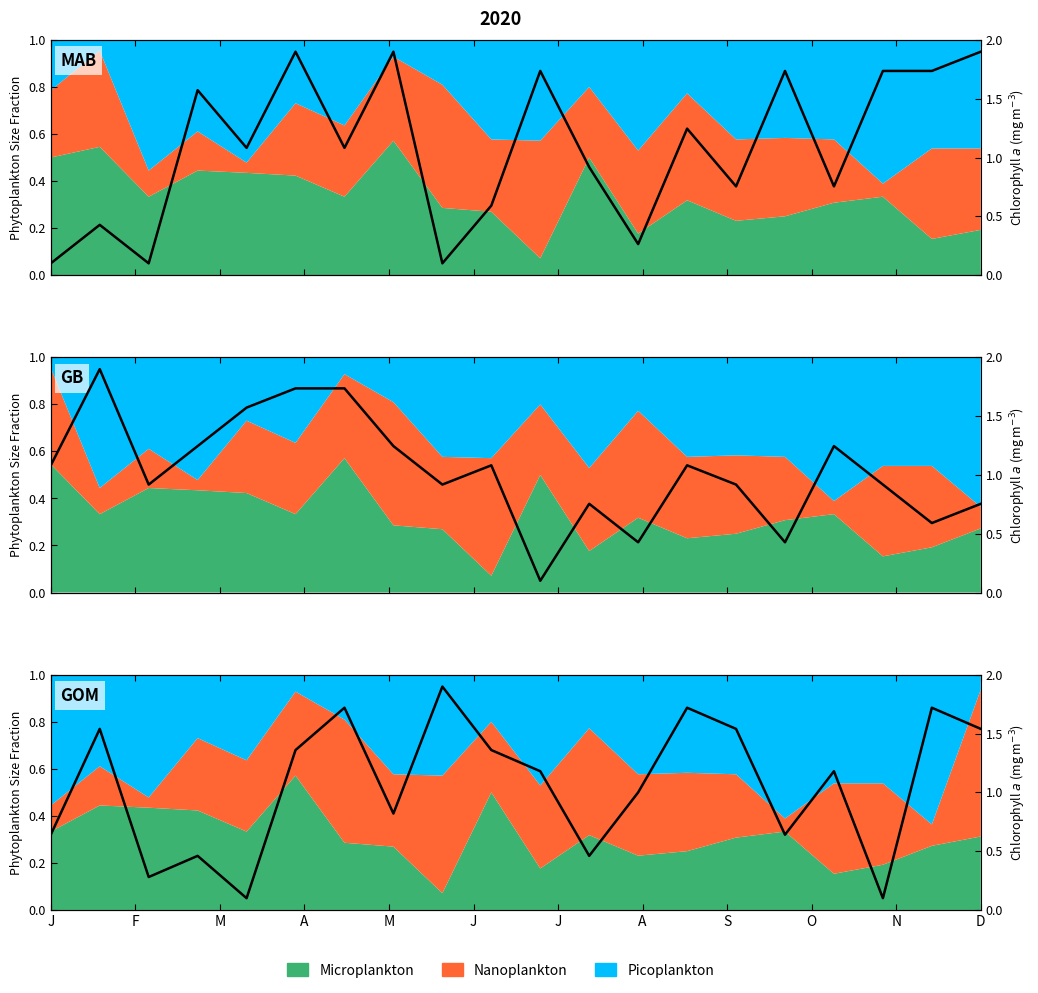

Rank the categories by value from lowest to highest.

M, 17, M, A, D, J, 15, A, 12, N, 16, J, O, F, 14, 19, J, 13, 18, S